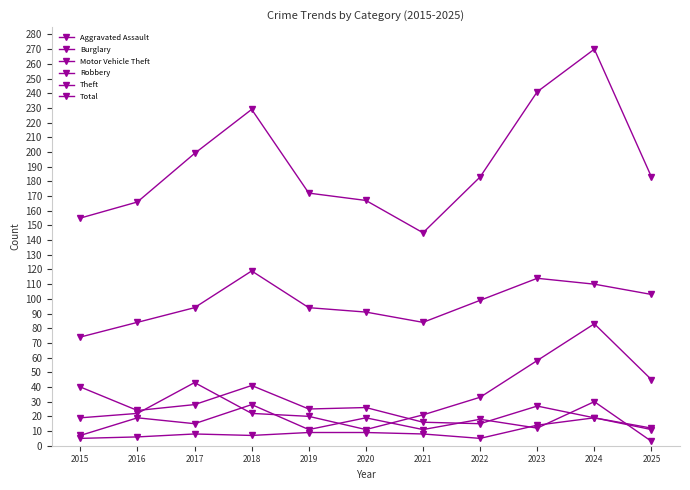

How many lines are shown in the chart?

6